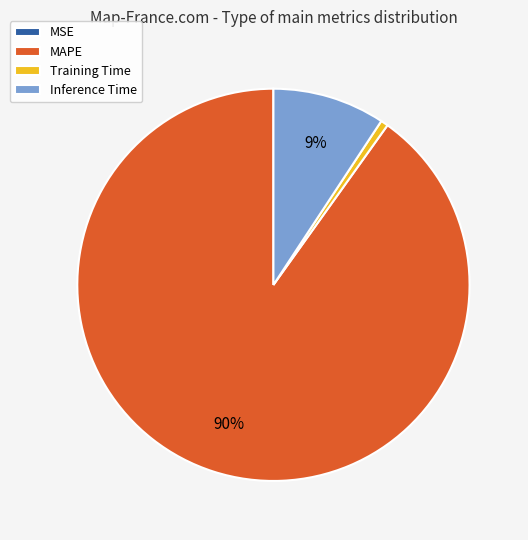

To the nearest percent, what percentage of the pie is Inference Time?

9%